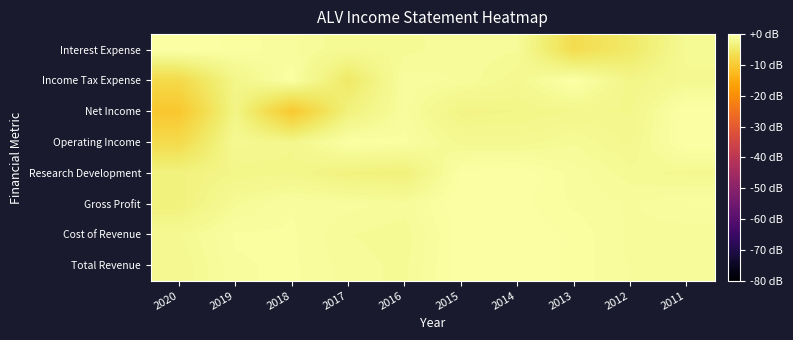

Reading left to right, list all the values displayed in this chart.

Total Revenue: 2020=-1.9	2019=-0.7	2018=-0.5	2017=-1.1	2016=-1.3	2015=-0.1	2014=0.0	2013=-0.4	2012=-1.0	2011=-1.0
Cost of Revenue: 2020=-1.6	2019=-0.6	2018=-0.6	2017=-1.2	2016=-1.4	2015=-0.1	2014=0.0	2013=-0.4	2012=-1.0	2011=-1.2
Gross Profit: 2020=-3.4	2019=-1.3	2018=-0.6	2017=-0.8	2016=-1.1	2015=0.0	2014=-0.2	2013=-0.7	2012=-1.0	2011=-0.6
Research Development: 2020=-3.2	2019=-2.5	2018=-2.2	2017=-3.2	2016=-3.5	2015=-0.2	2014=0.0	2013=-0.8	2012=-1.4	2011=-1.7
Operating Income: 2020=-7.3	2019=-1.7	2018=-2.2	2017=-0.2	2016=-0.5	2015=-1.7	2014=-1.7	2013=-1.3	2012=-2.0	2011=0.0
Net Income: 2020=-10.5	2019=-2.6	2018=-10.3	2017=-3.3	2016=-0.8	2015=-2.7	2014=-2.5	2013=-2.2	2012=-2.2	2011=0.0
Income Tax Expense: 2020=-7.5	2019=-2.4	2018=-0.3	2017=-4.9	2016=-0.7	2015=-1.0	2014=-1.8	2013=0.0	2012=-2.5	2011=-1.7
Interest Expense: 2020=0.0	2019=-0.4	2018=-0.9	2017=-1.5	2016=-1.4	2015=-1.0	2014=-1.2	2013=-6.9	2012=-4.9	2011=-1.4